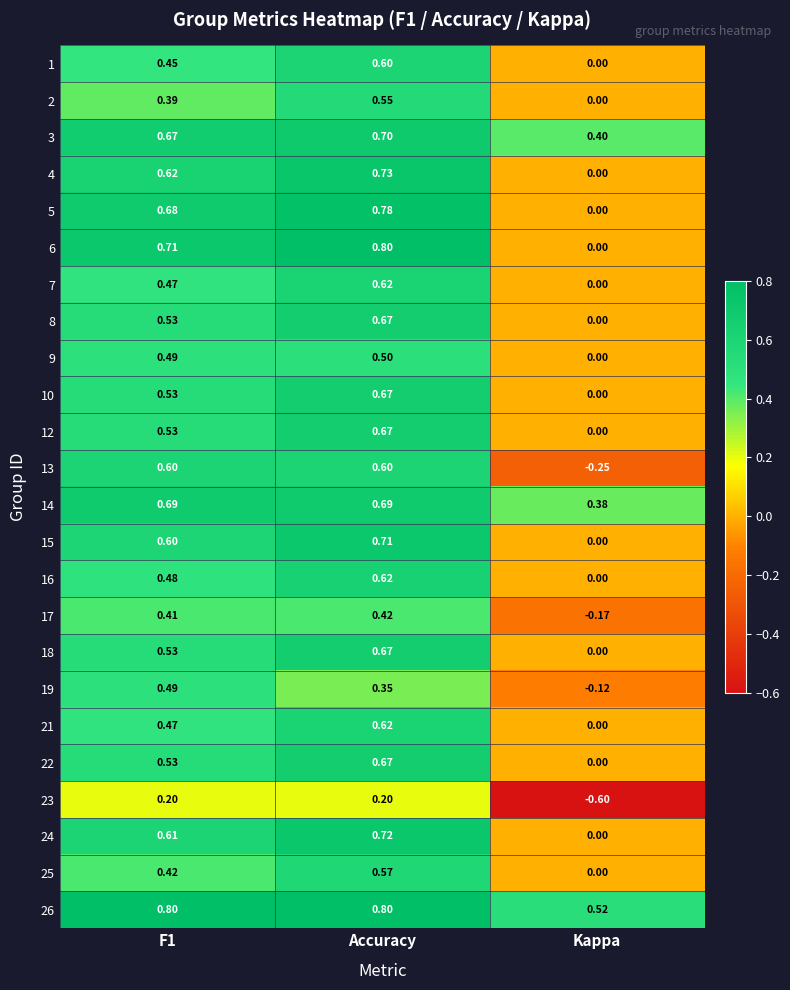

What is the maximum value shown in the chart?

0.8